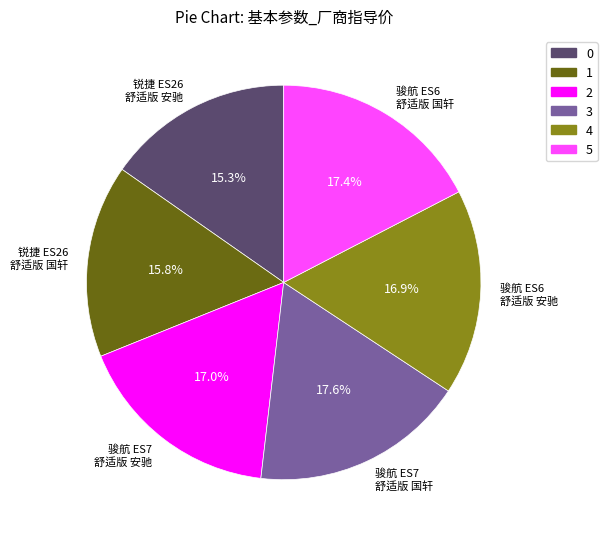

Between 锐捷 ES26 舒适版 国轩 and 骏航 ES7 舒适版 国轩, which is larger?

骏航 ES7 舒适版 国轩